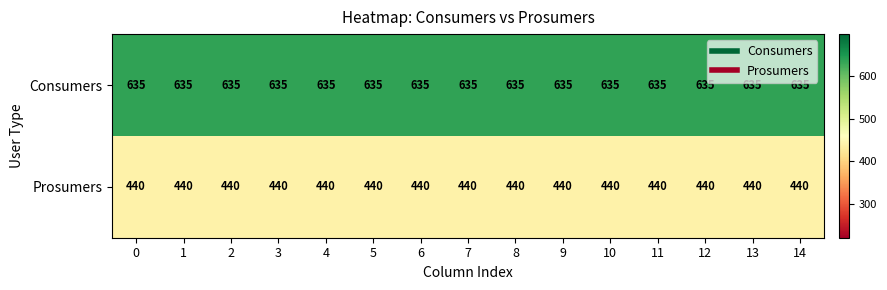

How many distinct data groups are displayed?

2